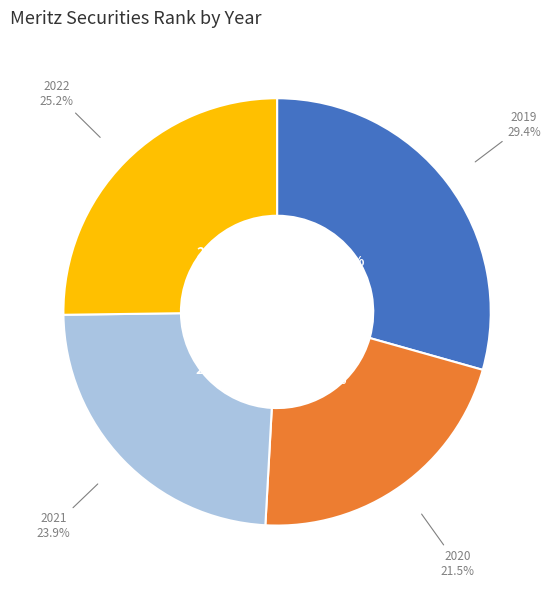

To the nearest percent, what is the difference between the largest and smallest slice percentages?

8%